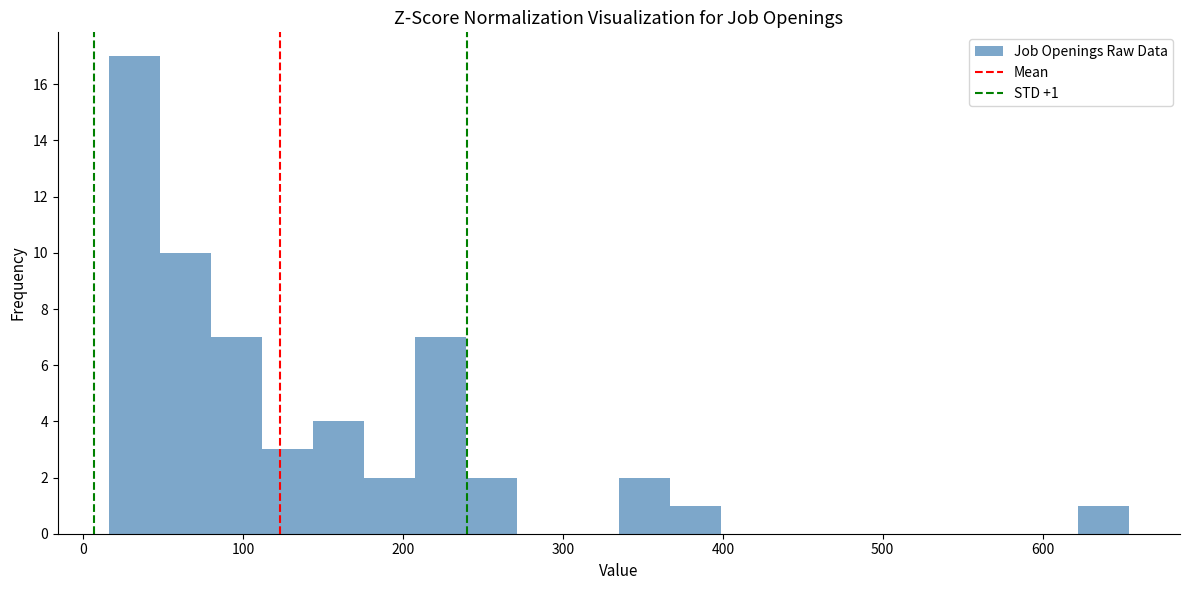

Read against the x-axis, roughly where is the centre of the tallest bar?

30